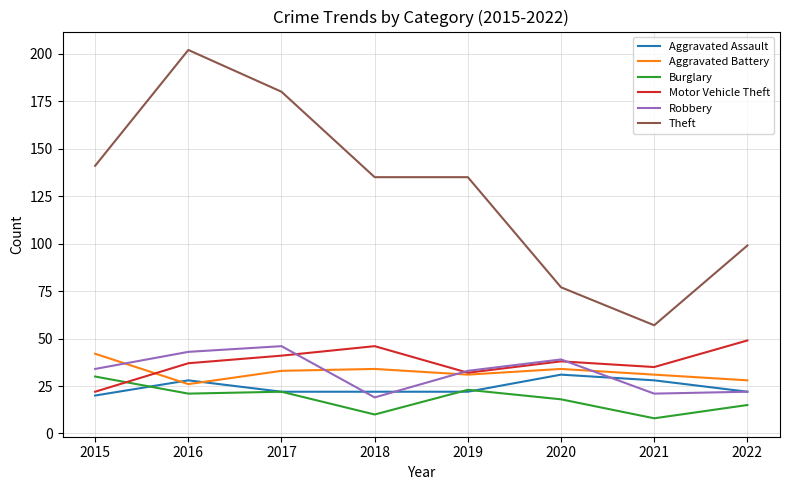

What is the total value across all series at 2018?

266